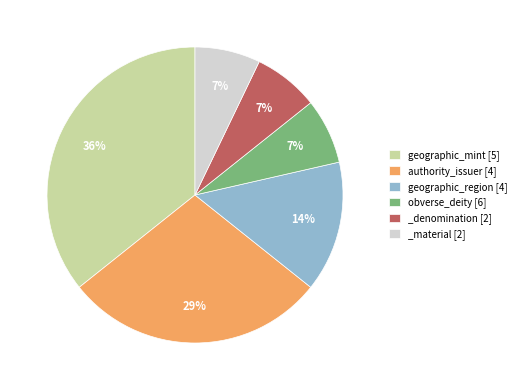

Approximately how many times larger is the value at geographic_region [4] compared to _denomination [2]?

2.0